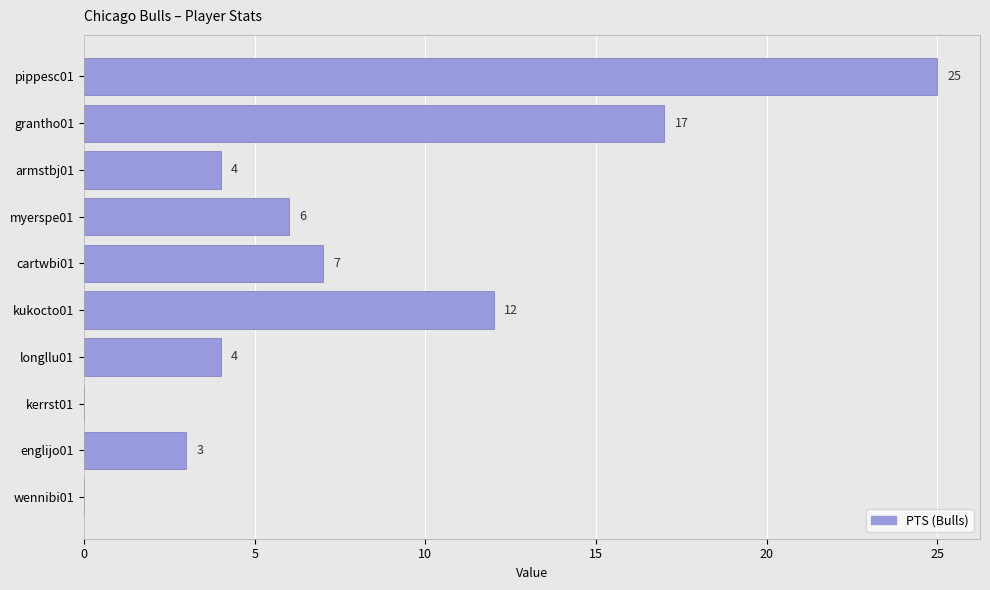

How many categories are shown in the chart?

10